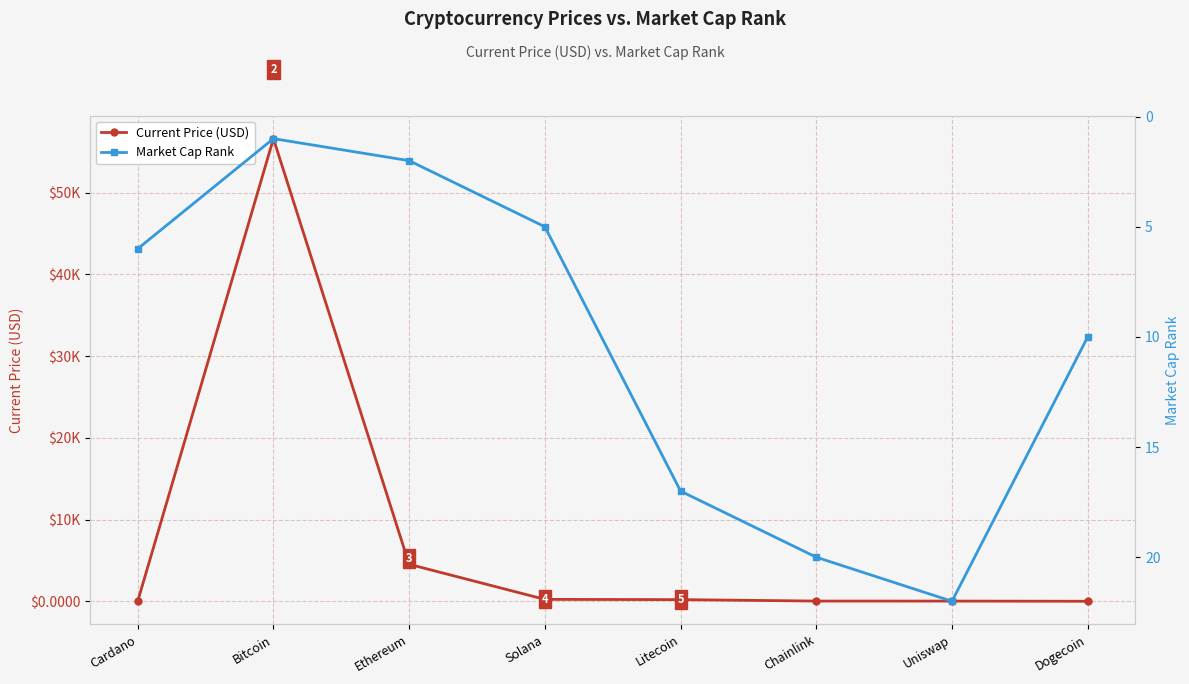

What is the difference between the Market Cap Rank values at Cardano and Chainlink?

14.0